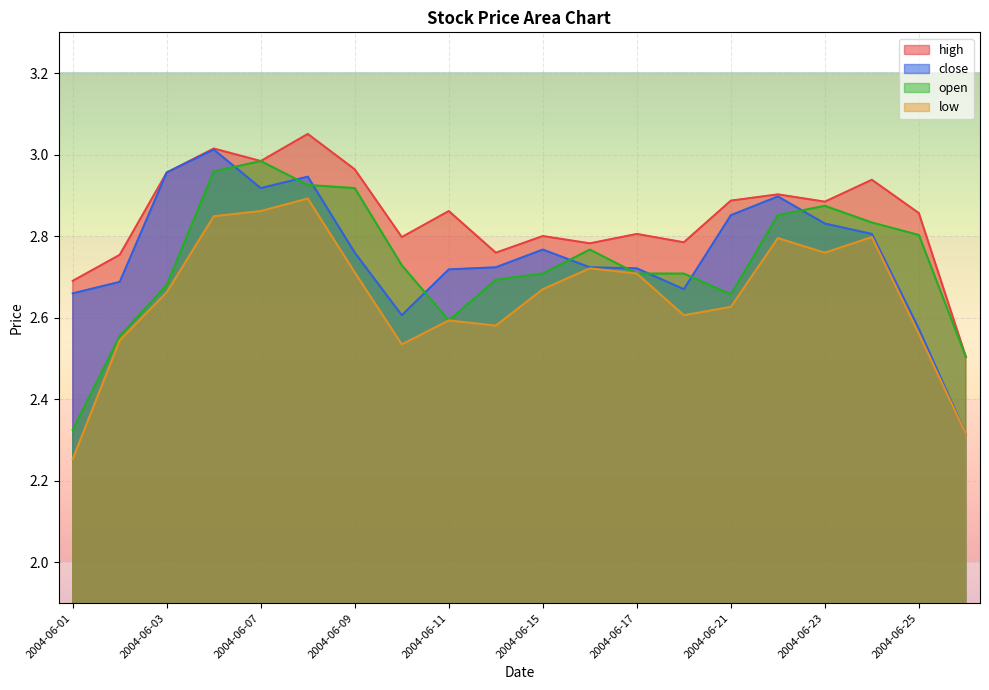

True or false: low and close cross at least once.

False